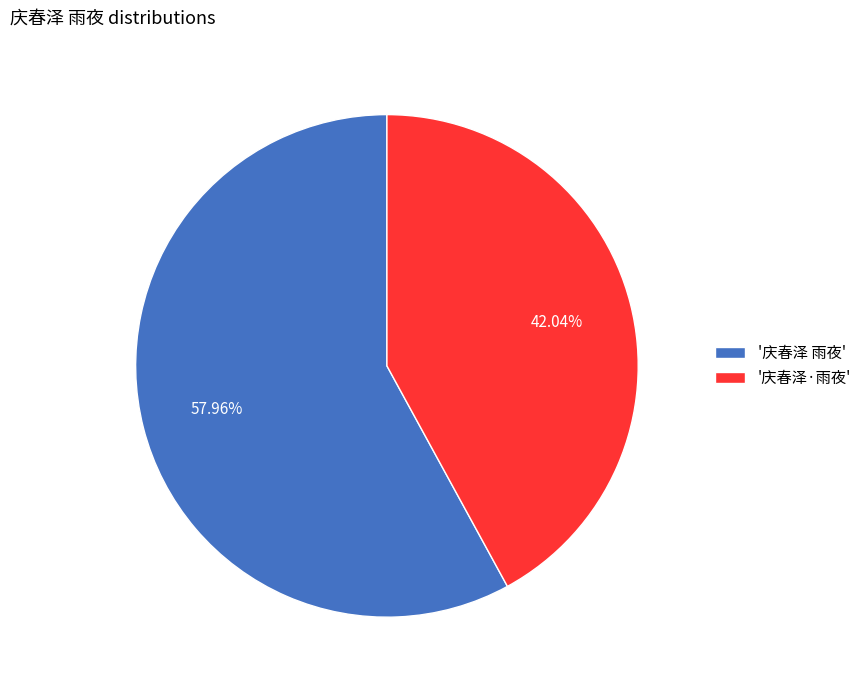

Is there any slice that represents more than half of the pie?

Yes